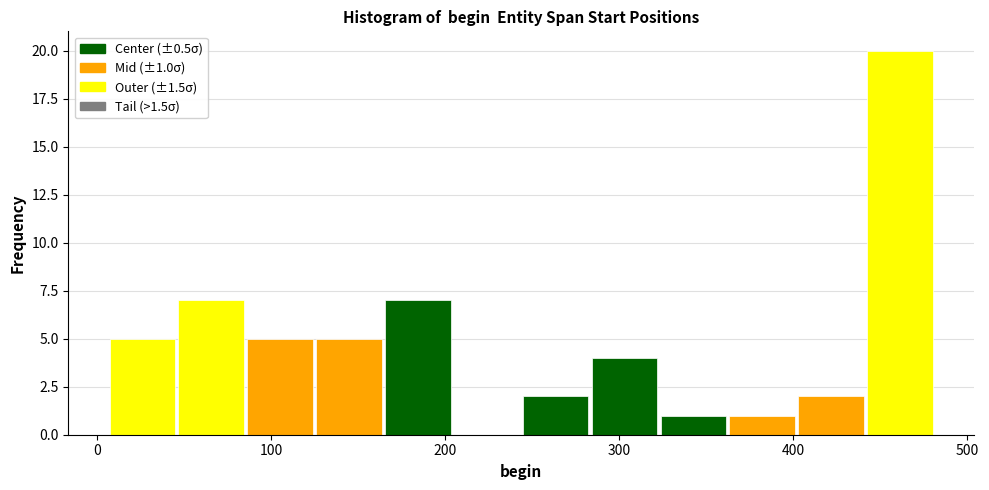

Around what value on the x-axis is the tallest bar? Give the approximate position of its centre, as read against the axis.

460